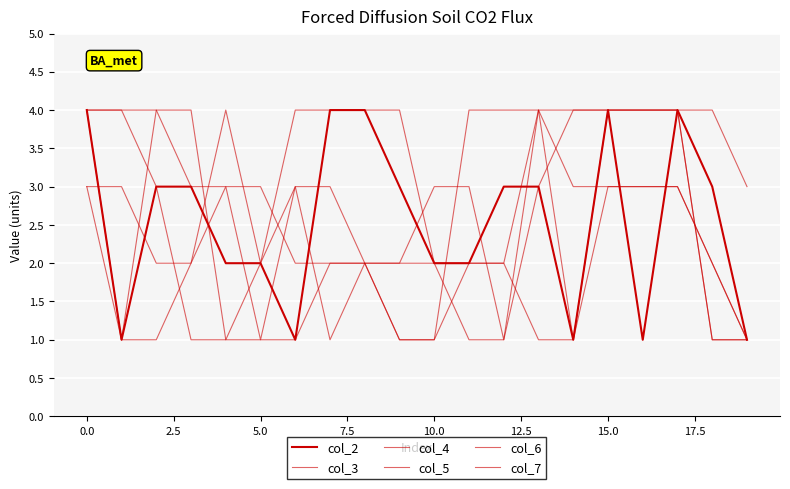

How many lines are shown in the chart?

6